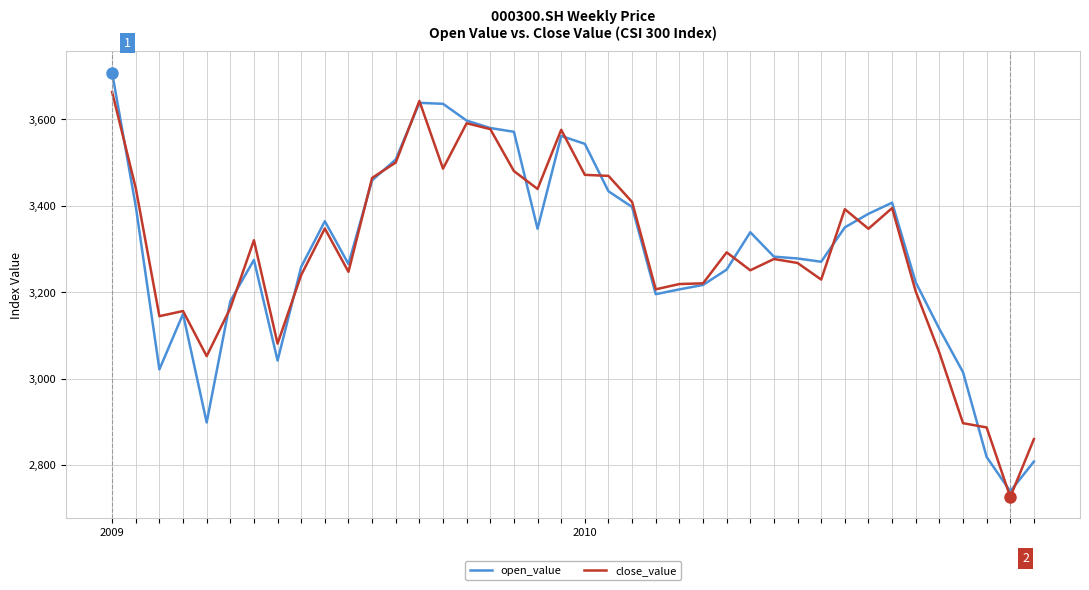

What is the difference between the maximum and minimum values in the open_value series?

968.7